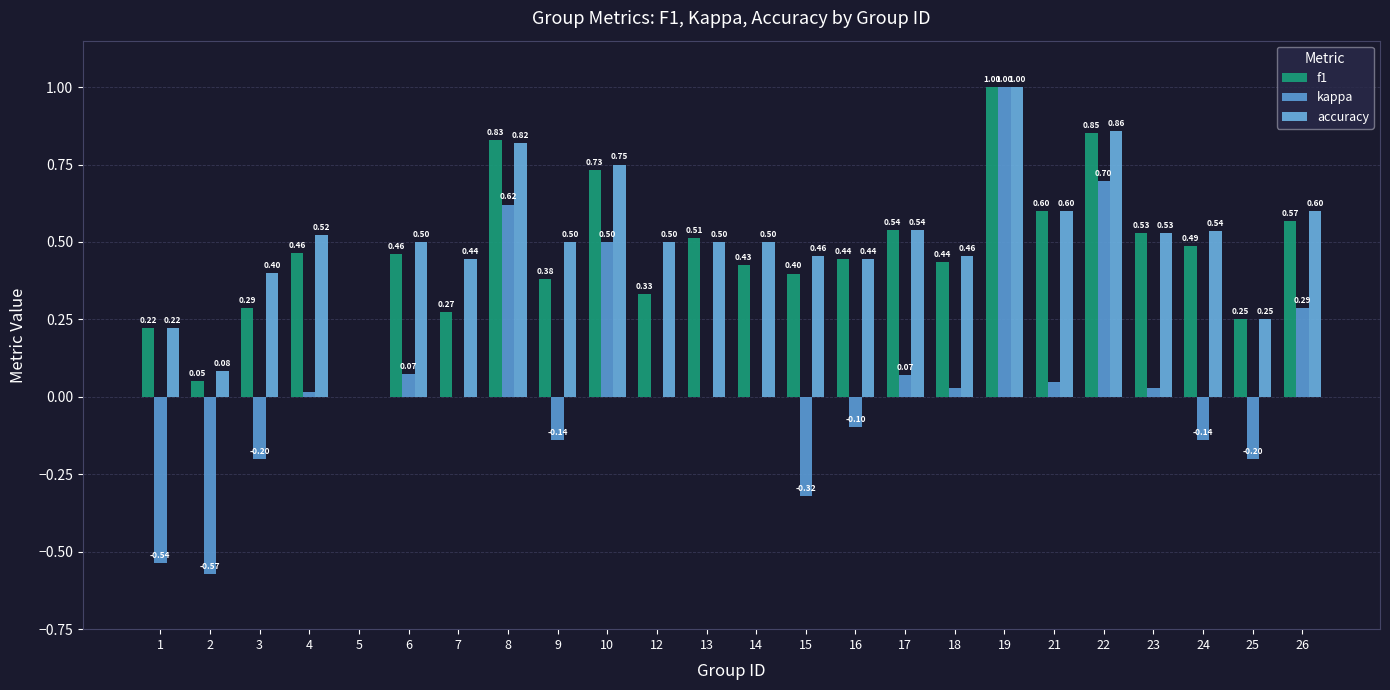

The value of accuracy at 13 is 0.2. True or false?

False